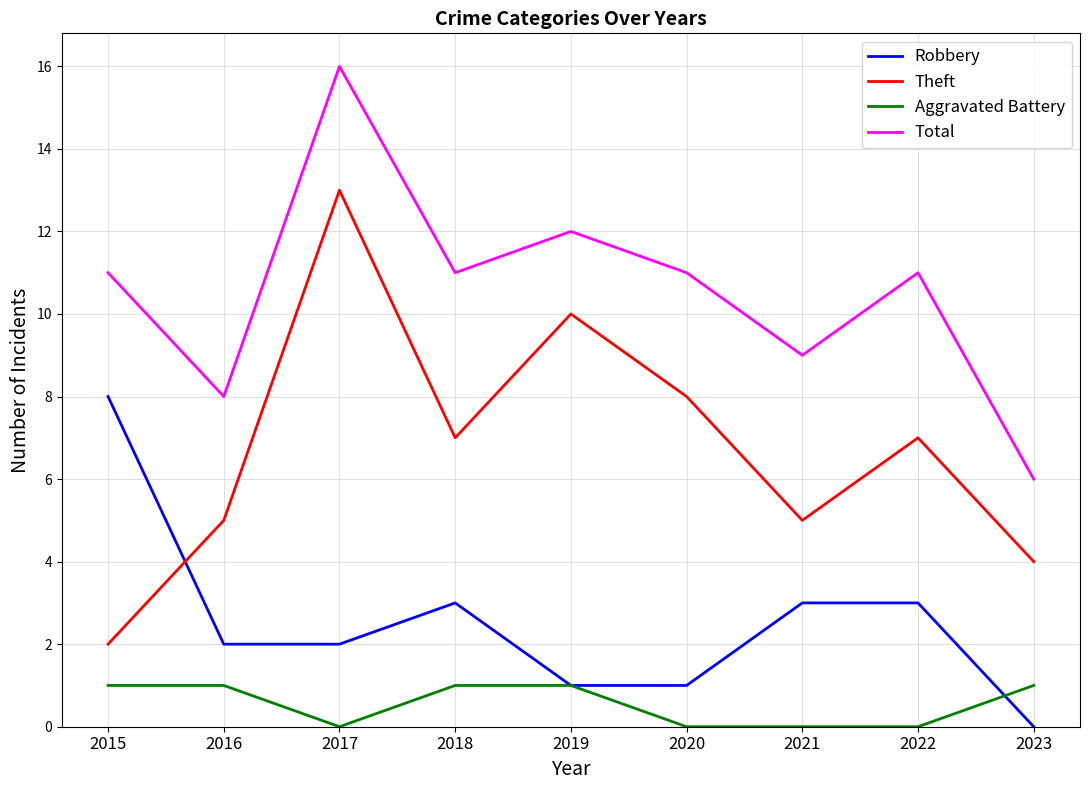

Reading left to right, transcribe all the data shown in this chart.

Robbery: 8	2	2	3	1	1	3	3	0
Theft: 2	5	13	7	10	8	5	7	4
Aggravated Battery: 1	1	0	1	1	0	0	0	1
Total: 11	8	16	11	12	11	9	11	6